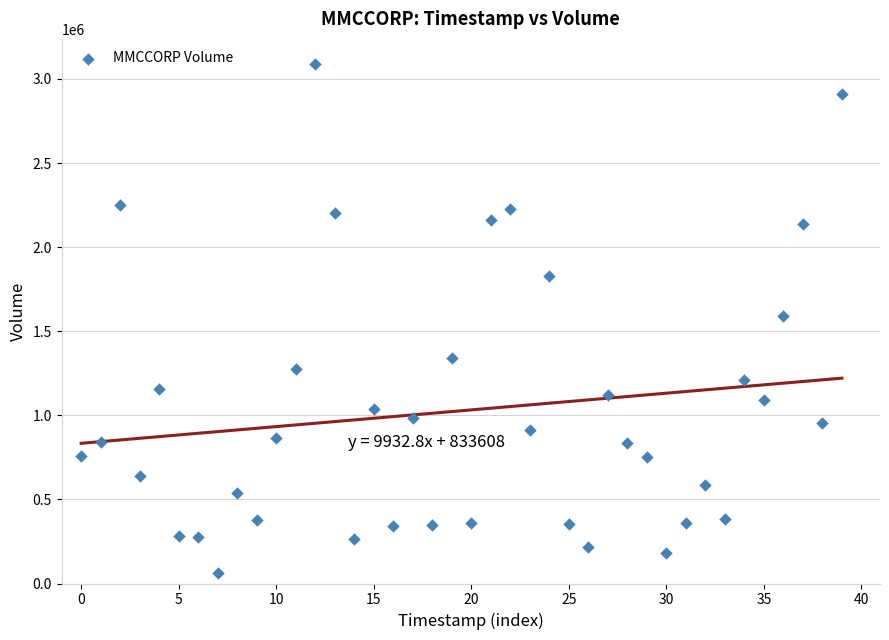

What is the range of Y values (max minus min)?

3024700